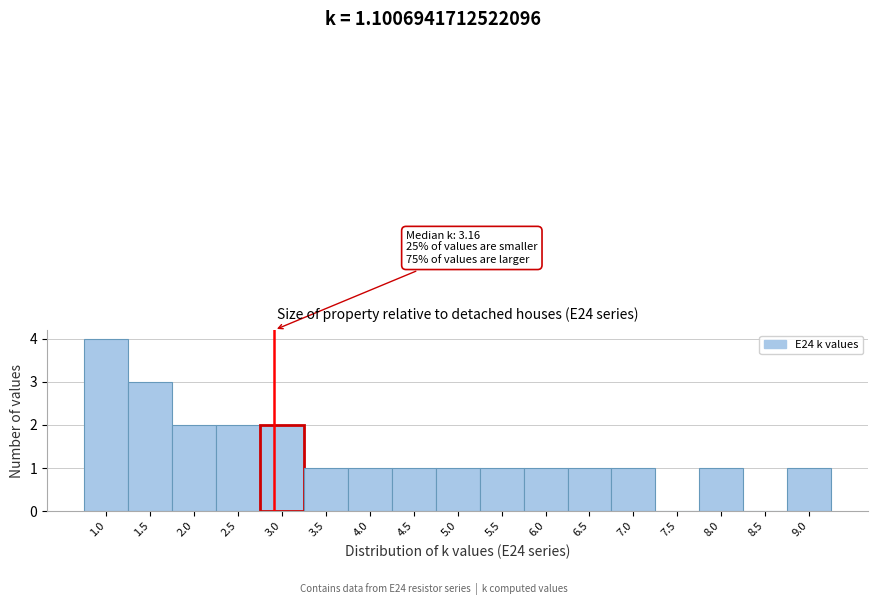

Reading left to right, extract all data points from this chart.

1.0=4	1.5=3	2.0=2	2.5=2	3.0=2	3.5=1	4.0=1	4.5=1	5.0=1	5.5=1	6.0=1	6.5=1	7.0=1	7.5=0	8.0=1	8.5=0	9.0=1